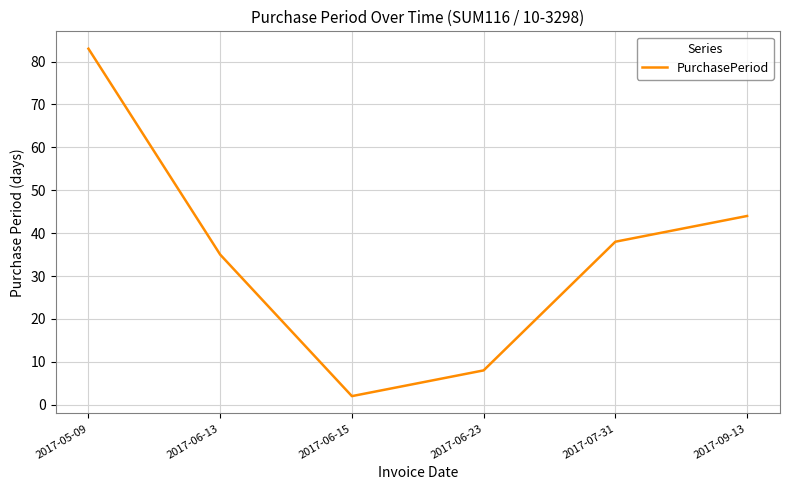

Rank the categories by value from highest to lowest.

2017-05-09, 2017-09-13, 2017-07-31, 2017-06-13, 2017-06-23, 2017-06-15